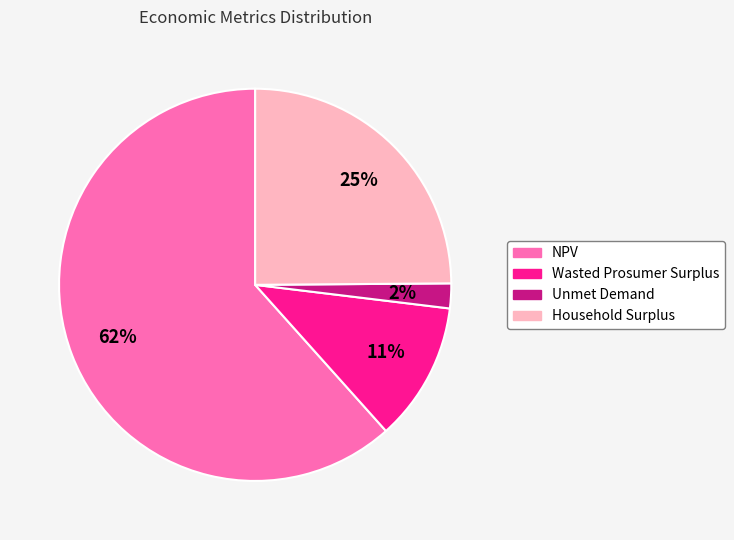

To the nearest percent, what is the difference between the largest and smallest slice percentages?

60%